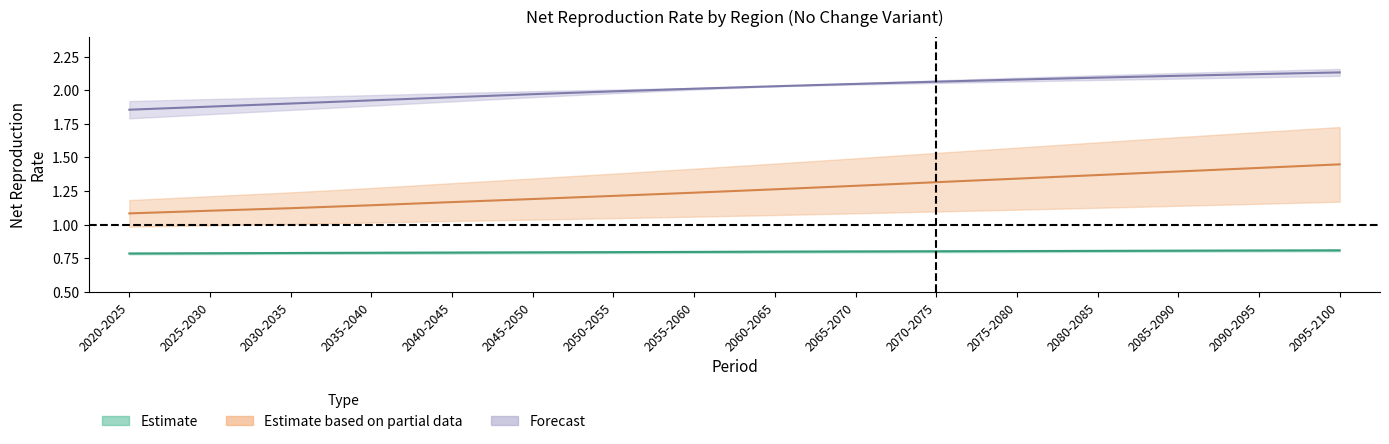

List the labels in order of Least developed countries value, largest first.

2095-2100, 2090-2095, 2085-2090, 2080-2085, 2075-2080, 2070-2075, 2065-2070, 2060-2065, 2055-2060, 2050-2055, 2045-2050, 2040-2045, 2035-2040, 2030-2035, 2025-2030, 2020-2025